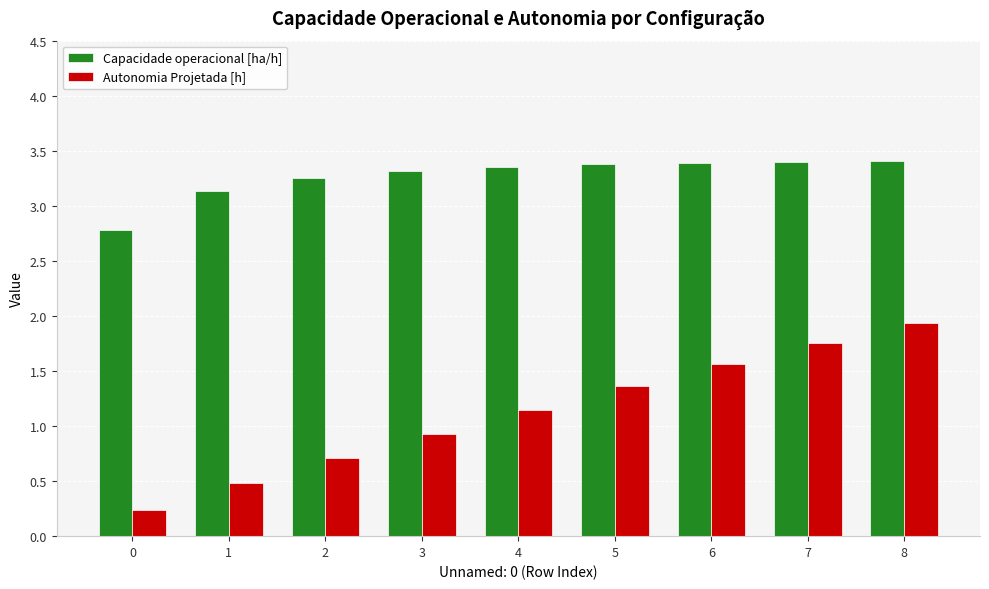

The value of Capacidade operacional [ha/h] at 4 is 5.8. True or false?

False